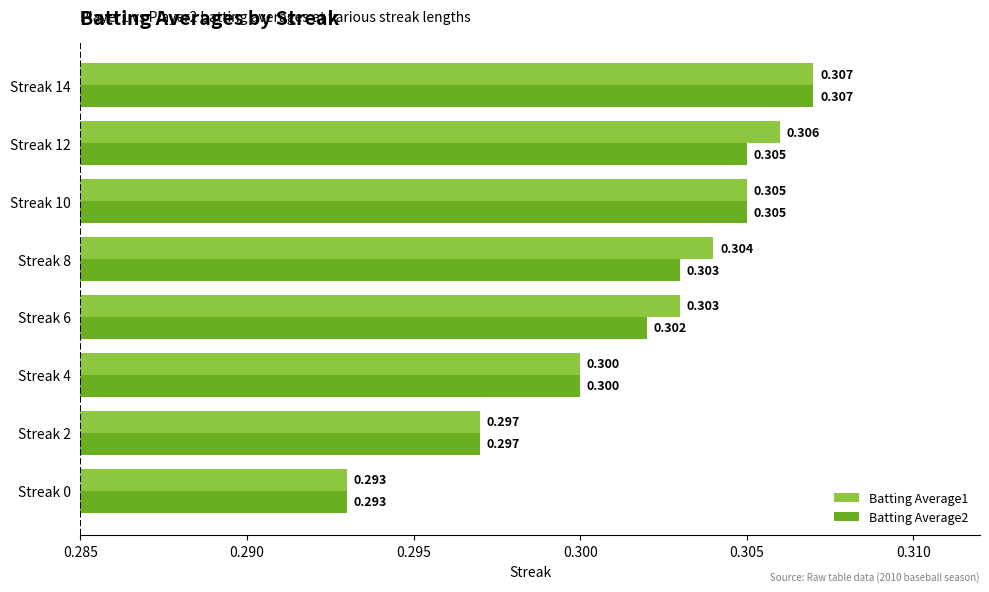

What is the minimum value shown in the chart?

0.3